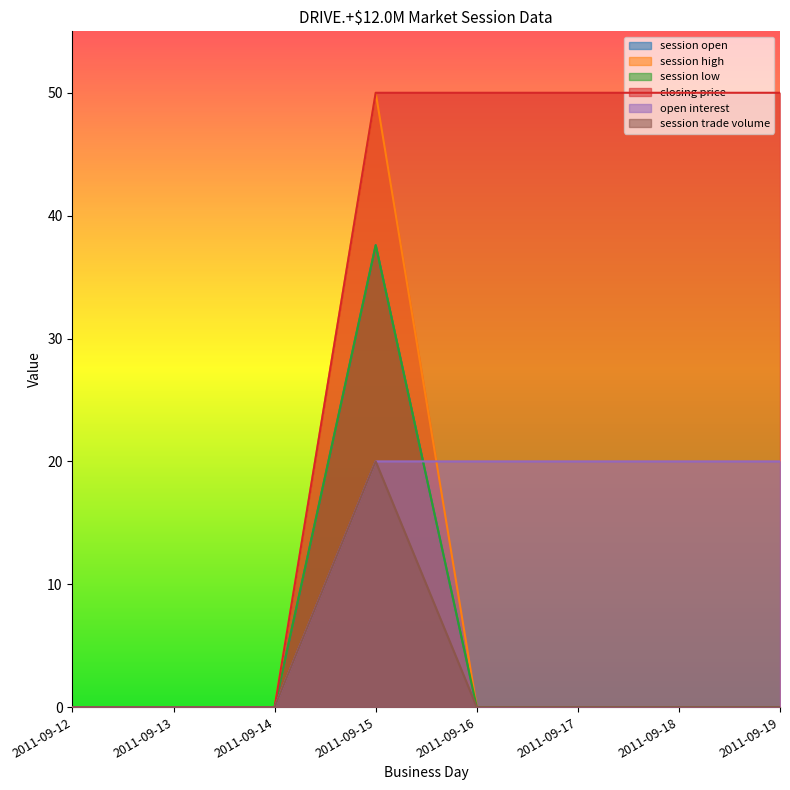

True or false: session trade volume and session low cross at least once.

False